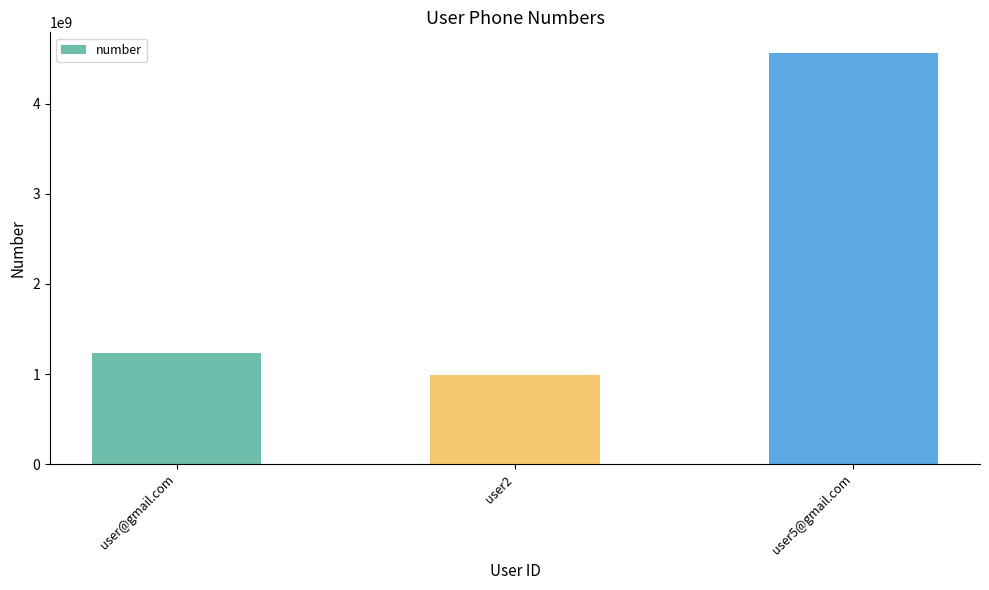

The chart shows a value of 987654321 at user2. True or false?

True